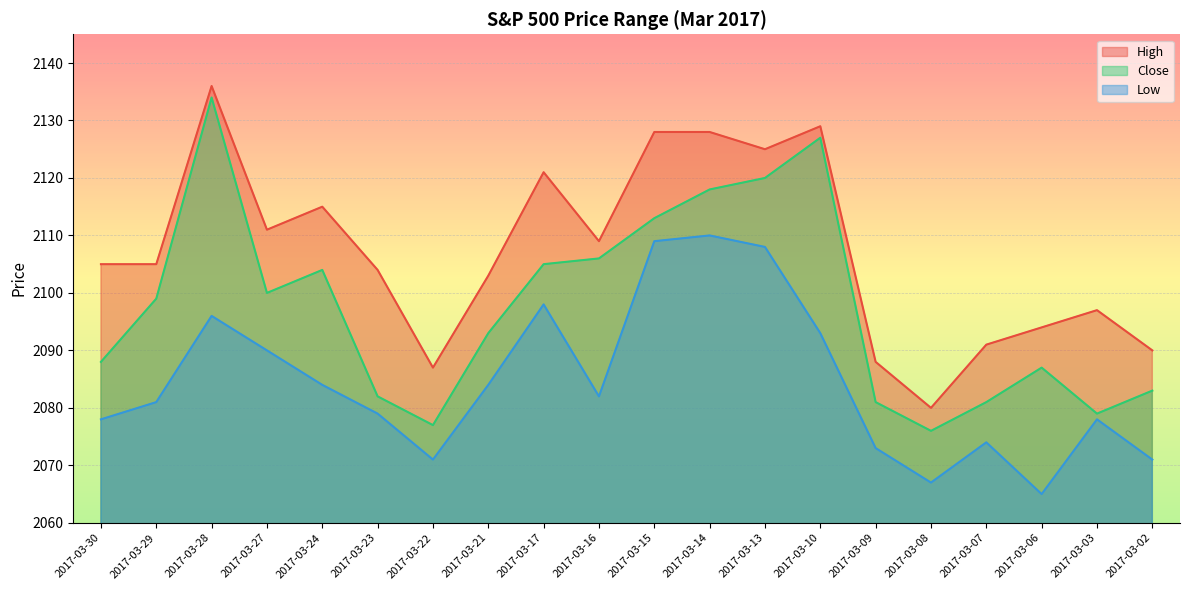

Reading right to left, what are all the values shown in this chart?

High: 2090	2097	2094	2091	2080	2088	2129	2125	2128	2128	2109	2121	2103	2087	2104	2115	2111	2136	2105	2105
Close: 2083	2079	2087	2081	2076	2081	2127	2120	2118	2113	2106	2105	2093	2077	2082	2104	2100	2134	2099	2088
Low: 2071	2078	2065	2074	2067	2073	2093	2108	2110	2109	2082	2098	2084	2071	2079	2084	2090	2096	2081	2078